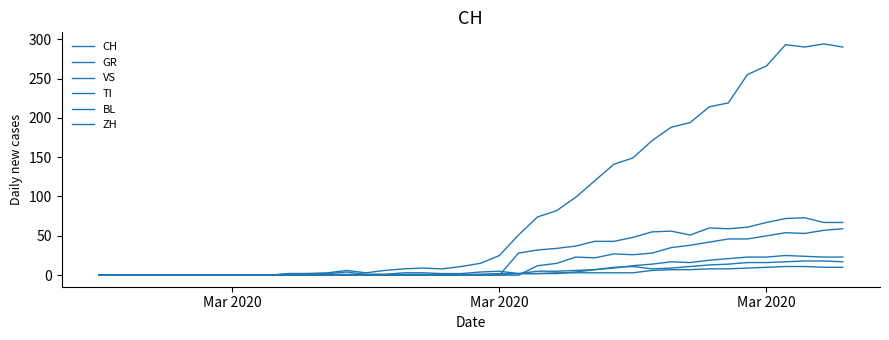

Reading left to right, list all the values displayed in this chart.

CH: 0	0	0	0	0	0	0	0	0	0	2	2	3	6	3	6	8	9	8	11	15	25	51	74	82	99	120	141	149	171	188	194	214	219	255	266	293	290	294	290
GR: 0	0	0	0	0	0	0	0	0	0	0	0	0	0	0	0	0	0	0	0	1	1	2	2	3	3	3	3	3	6	7	7	8	8	9	10	11	11	10	10
VS: 0	0	0	0	0	0	0	0	0	0	0	0	1	1	1	1	1	1	1	1	1	2	2	5	5	6	7	9	12	14	17	16	19	21	23	23	25	24	23	23
TI: 0	0	0	0	0	0	0	0	0	0	0	0	0	0	0	0	0	0	0	0	0	0	28	32	34	37	43	43	48	55	56	51	60	59	61	67	72	73	67	67
BL: 0	0	0	0	0	0	0	0	0	0	2	2	2	4	1	1	3	3	2	2	4	5	2	2	2	4	7	10	11	8	9	11	13	14	16	16	17	18	18	17
ZH: 0	0	0	0	0	0	0	0	0	0	0	0	0	0	0	0	0	0	0	0	0	0	0	12	15	23	22	27	26	28	35	38	42	46	46	50	54	53	57	59